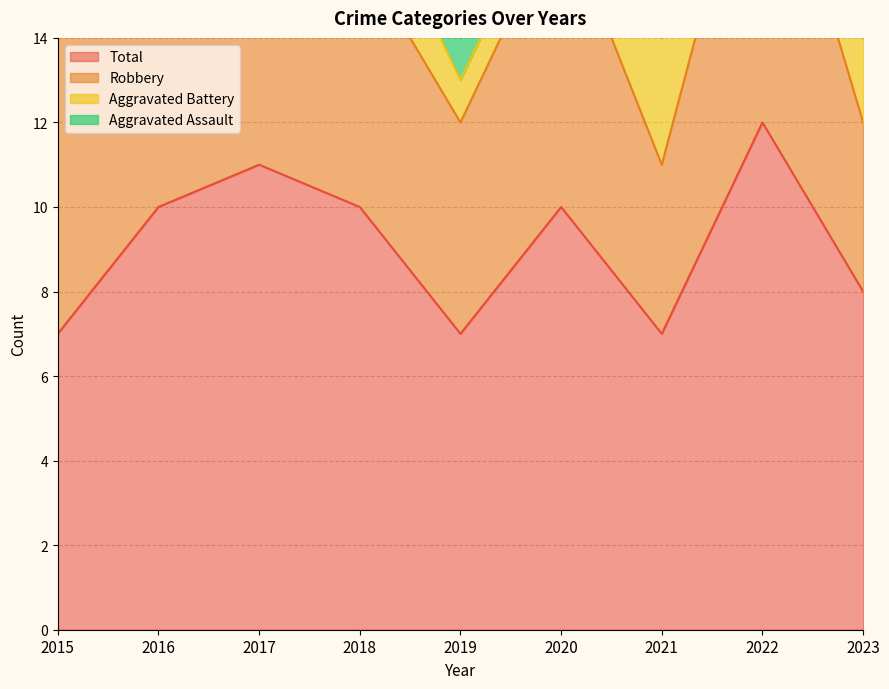

Rank the categories by Robbery value from lowest to highest.

2021, 2023, 2019, 2018, 2015, 2016, 2017, 2020, 2022